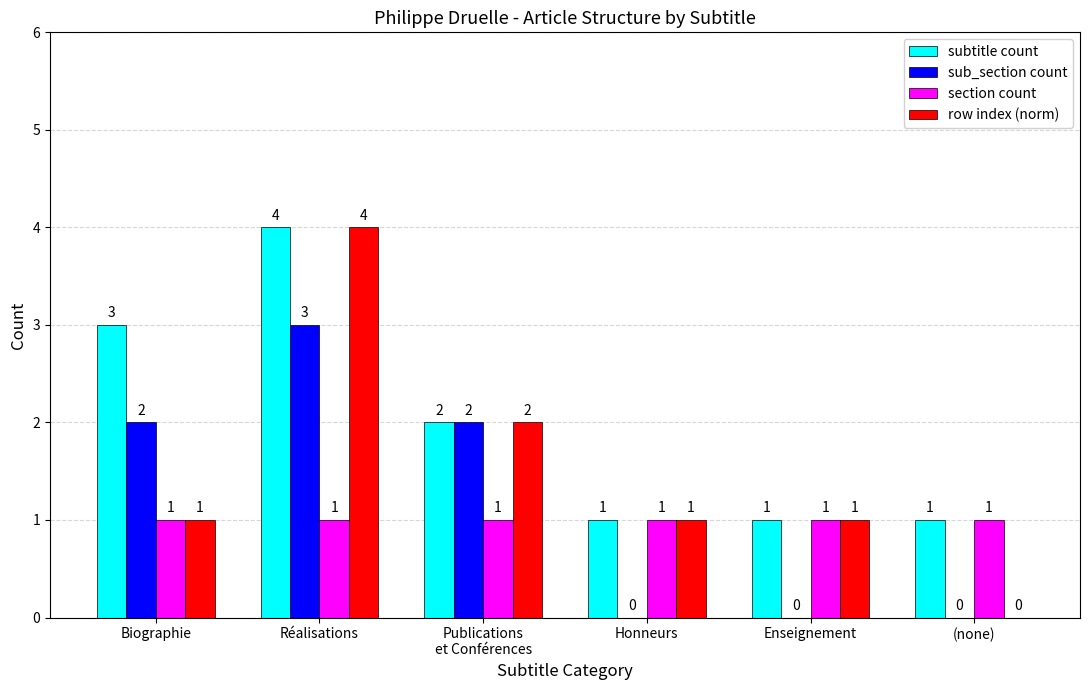

What is the greatest value displayed?

4